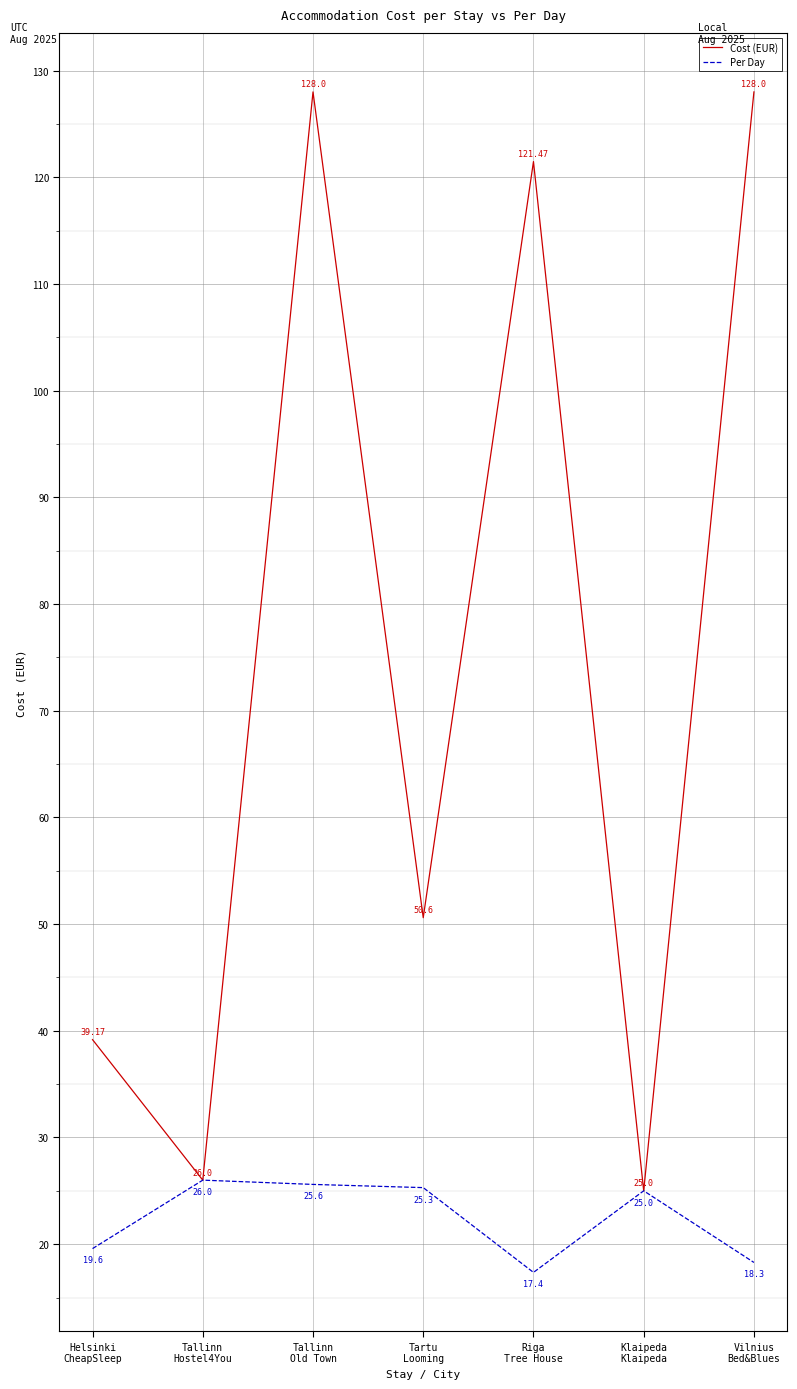

How many values in the Cost (EUR) series are below 50?

3